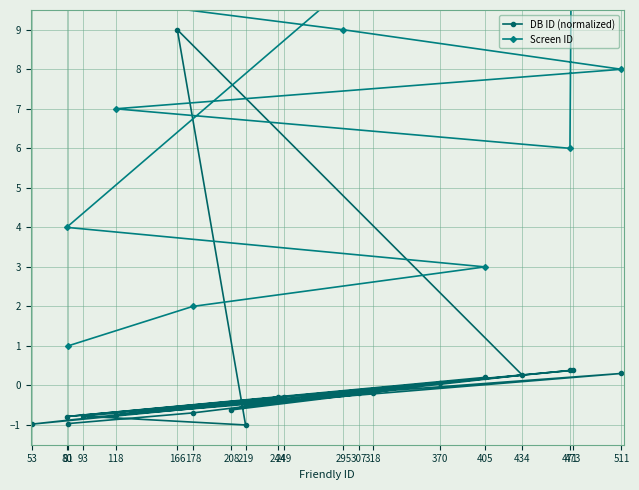

True or false: Screen ID and DB ID (normalized) cross at least once.

False